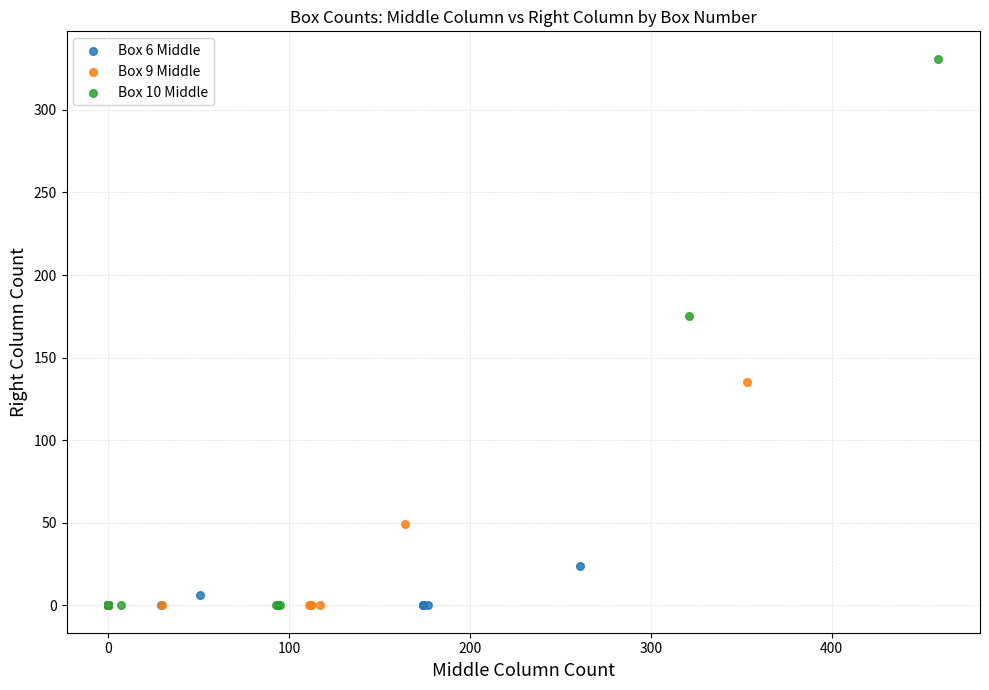

Which series has the widest spread of Y values?

Box 10 Middle